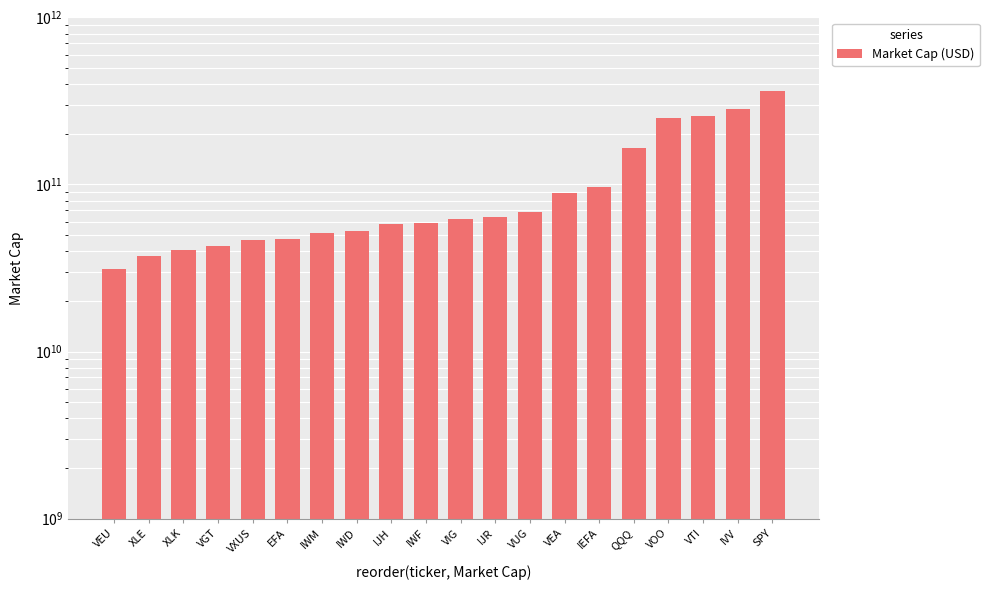

What is the average value?

108181776691